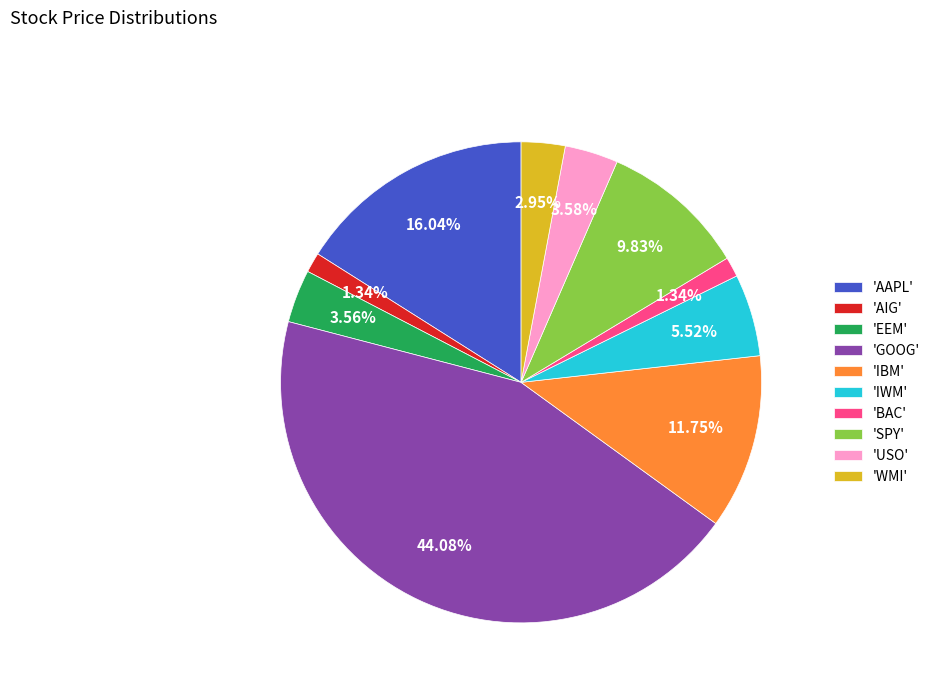

Which category has the biggest portion of the pie?

'GOOG'